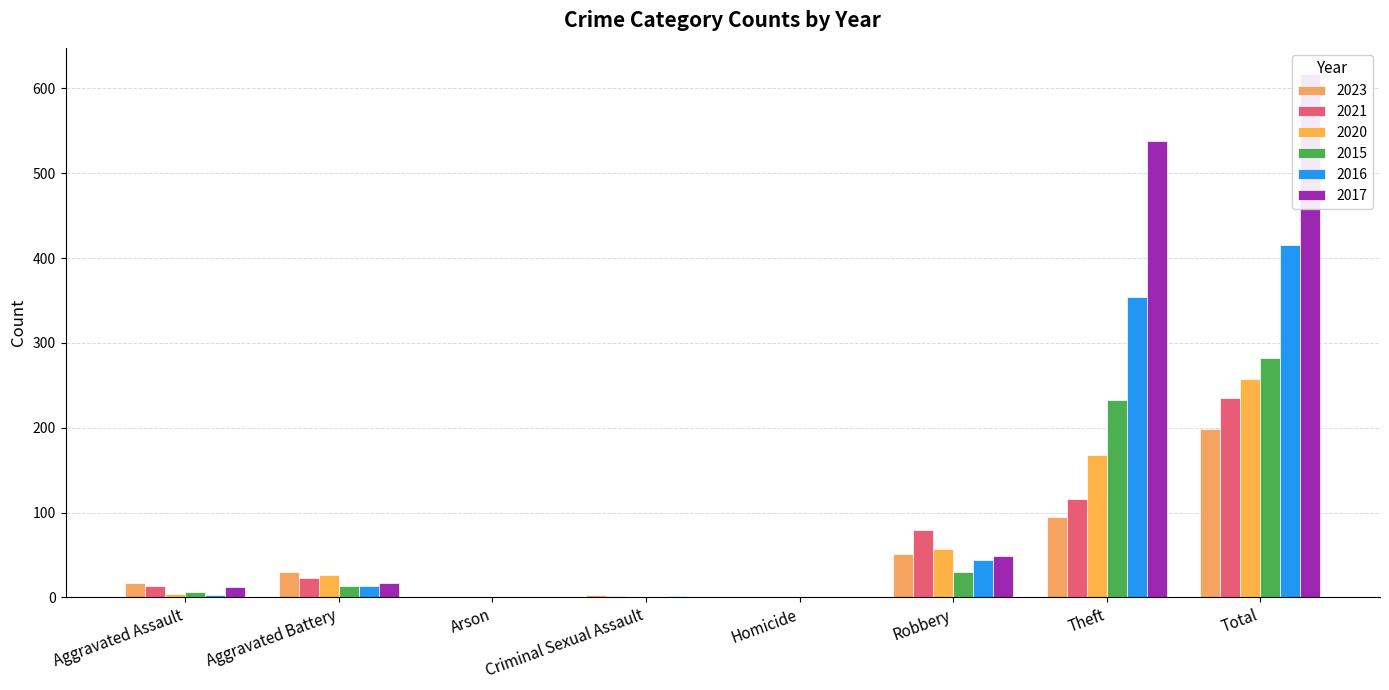

Does the chart contain any negative values?

No